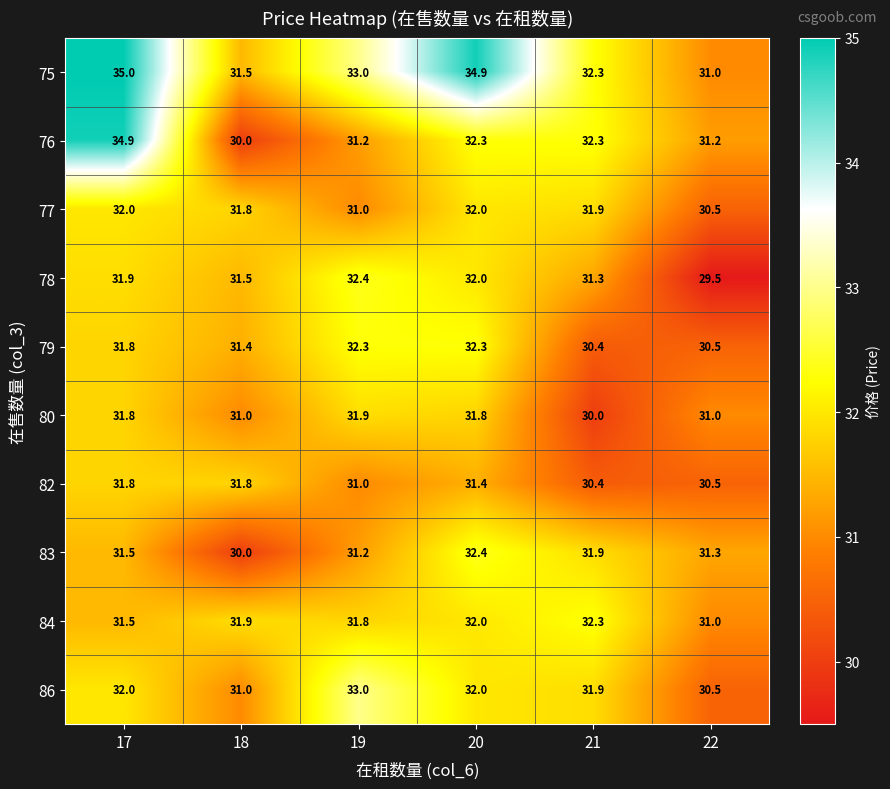

At which category is the sum across all series the highest?

17